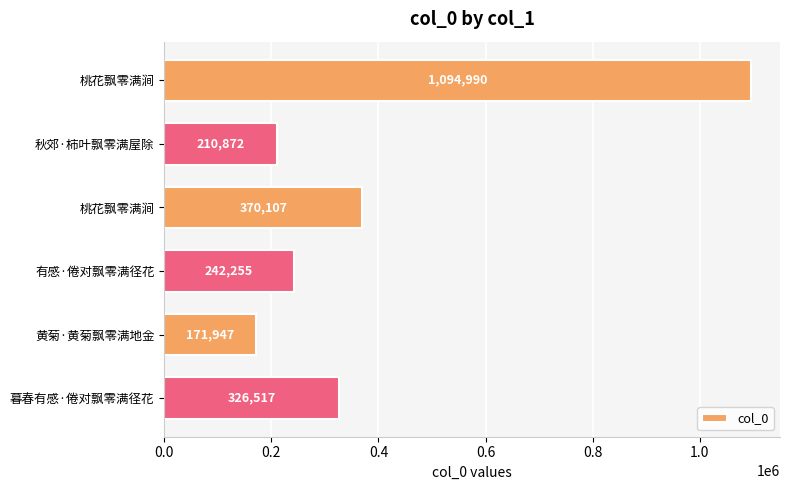

What is the difference between the maximum and minimum values?

923043